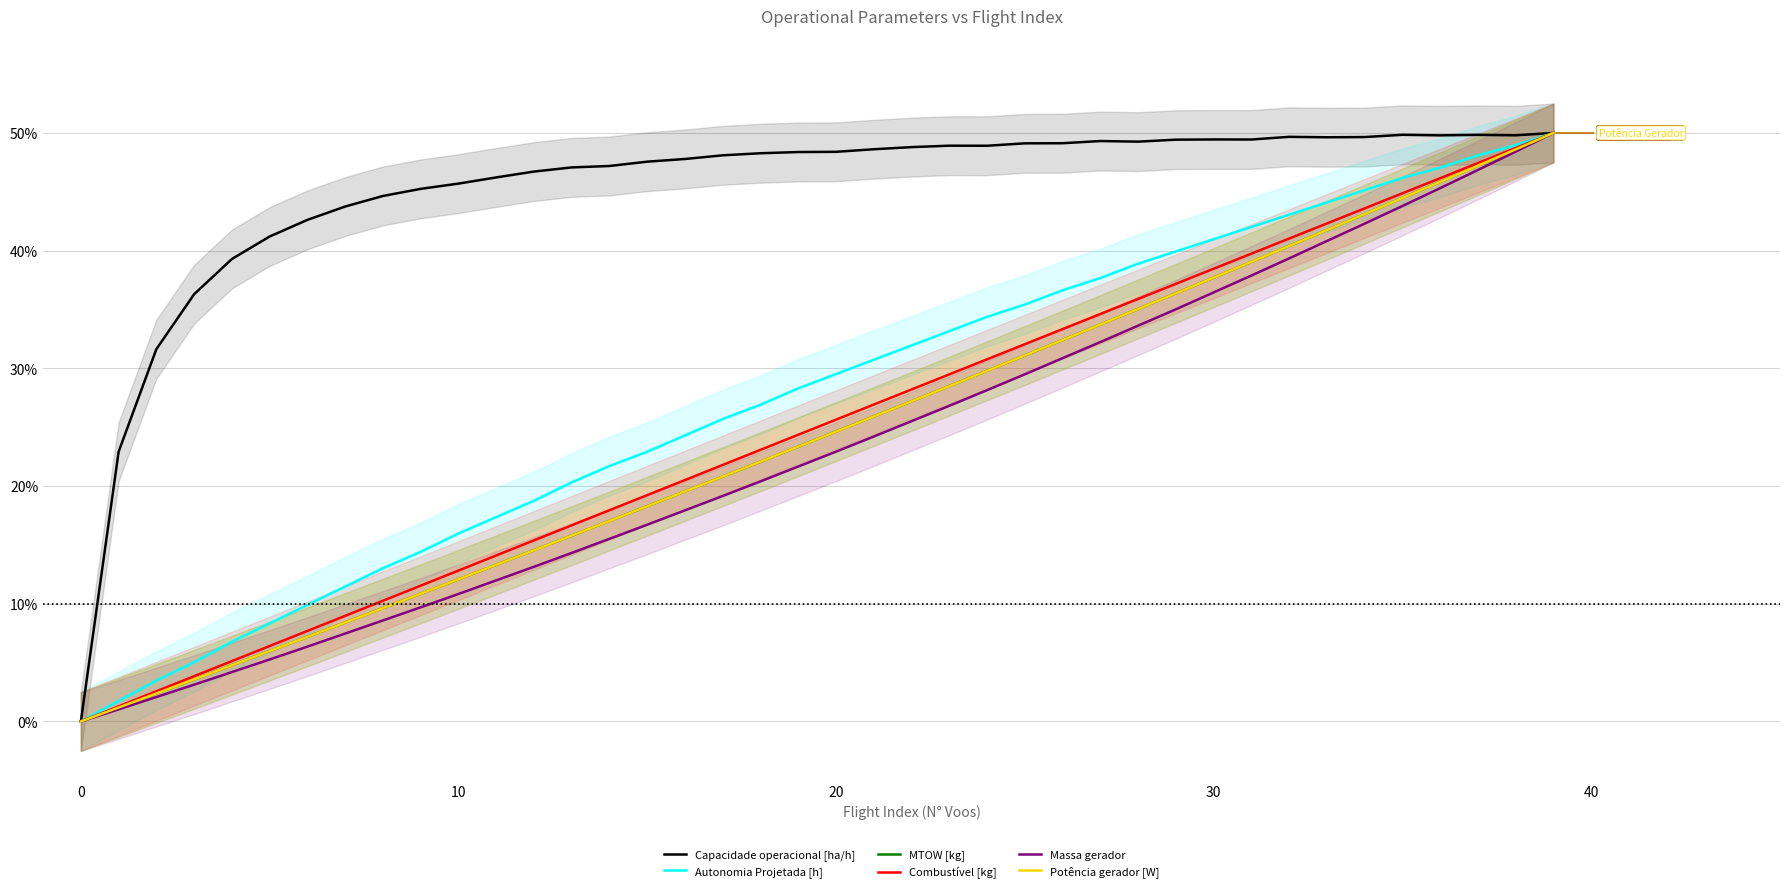

What is the average value of the Capacidade operacional [ha/h] series?

45.2